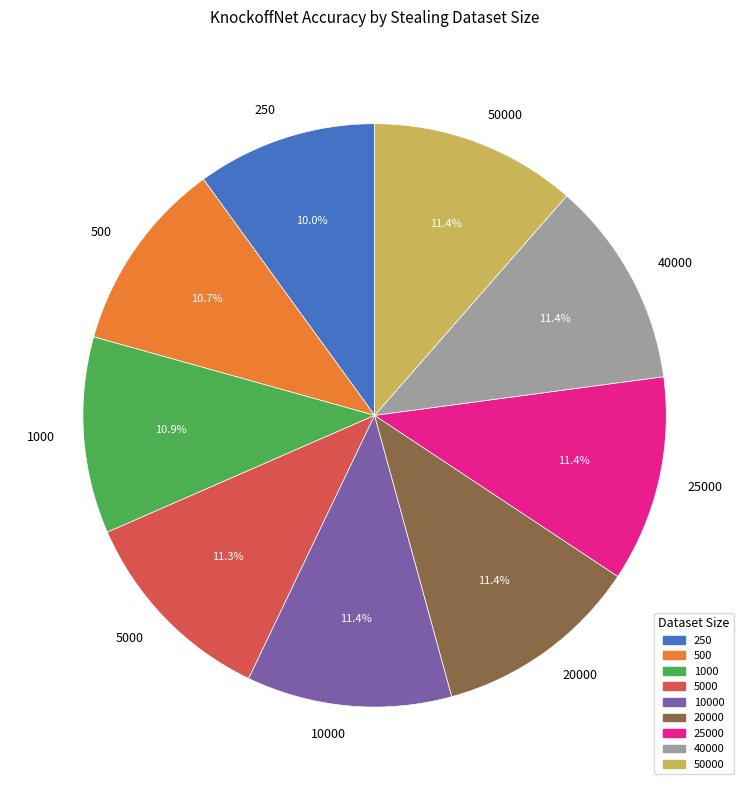

To the nearest percent, what is the difference between the largest and smallest slice percentages?

1%